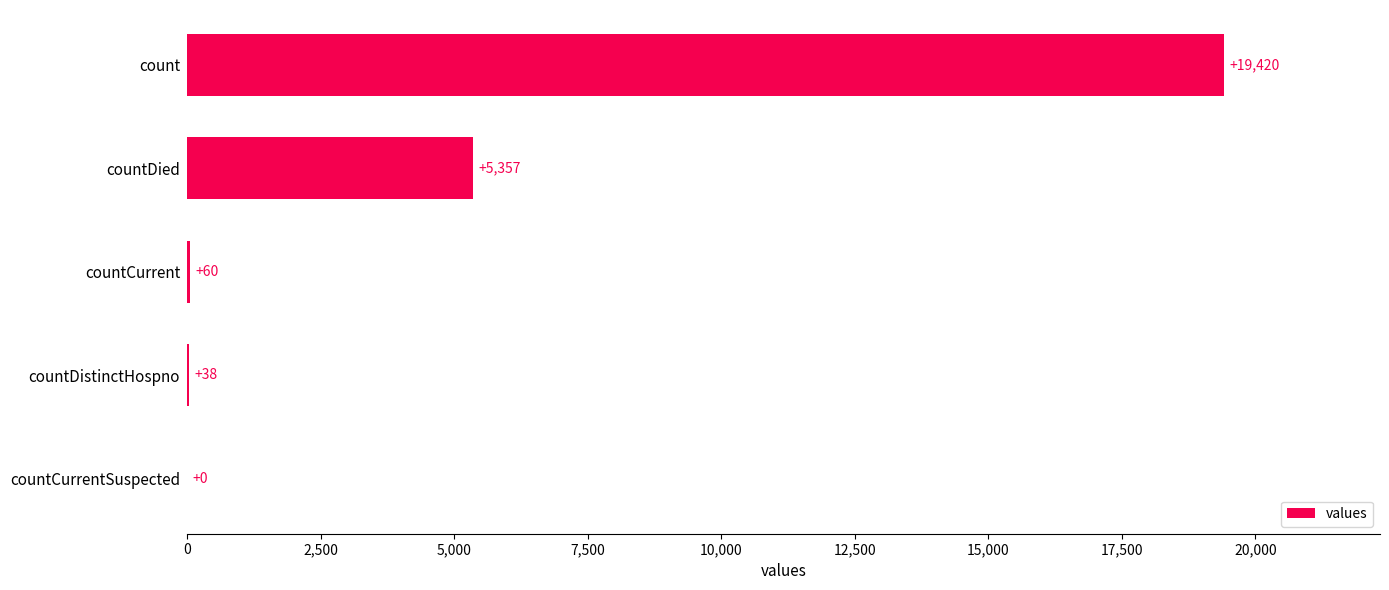

How many data points does each series have?

5